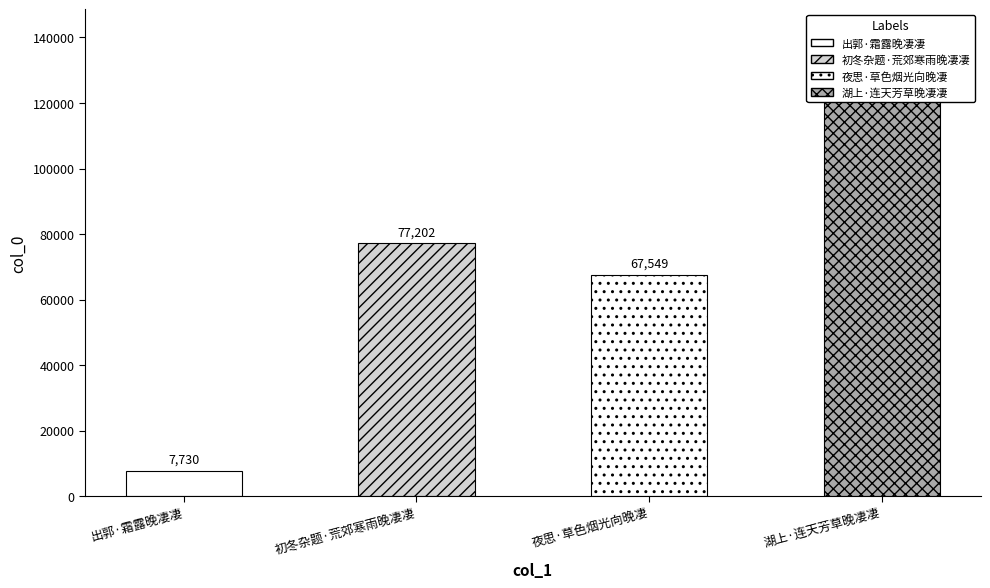

Reading right to left, extract all data points from this chart.

129271	67549	77202	7730